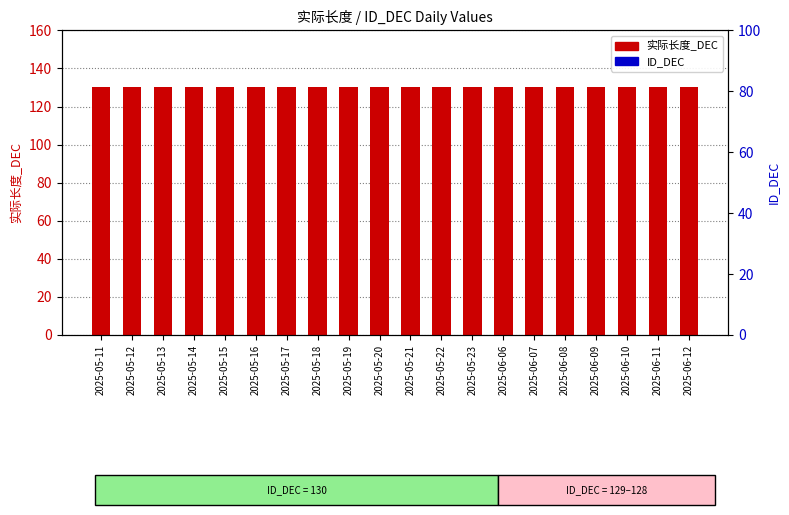

At how many categories does at least one series exceed 129?

20